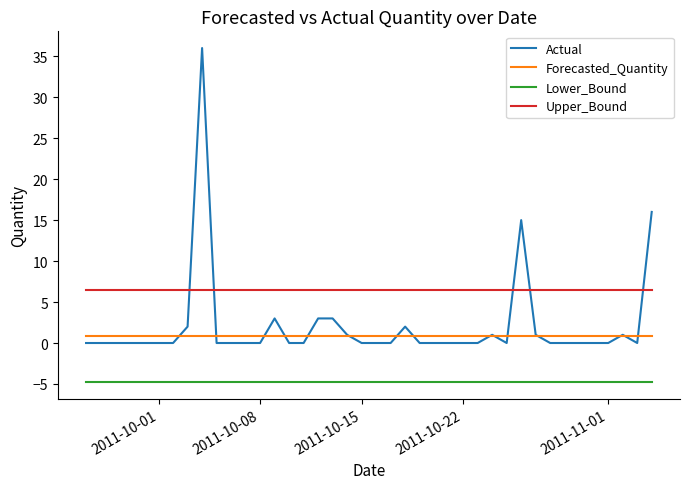

Which series has the largest total across all categories?

Upper_Bound